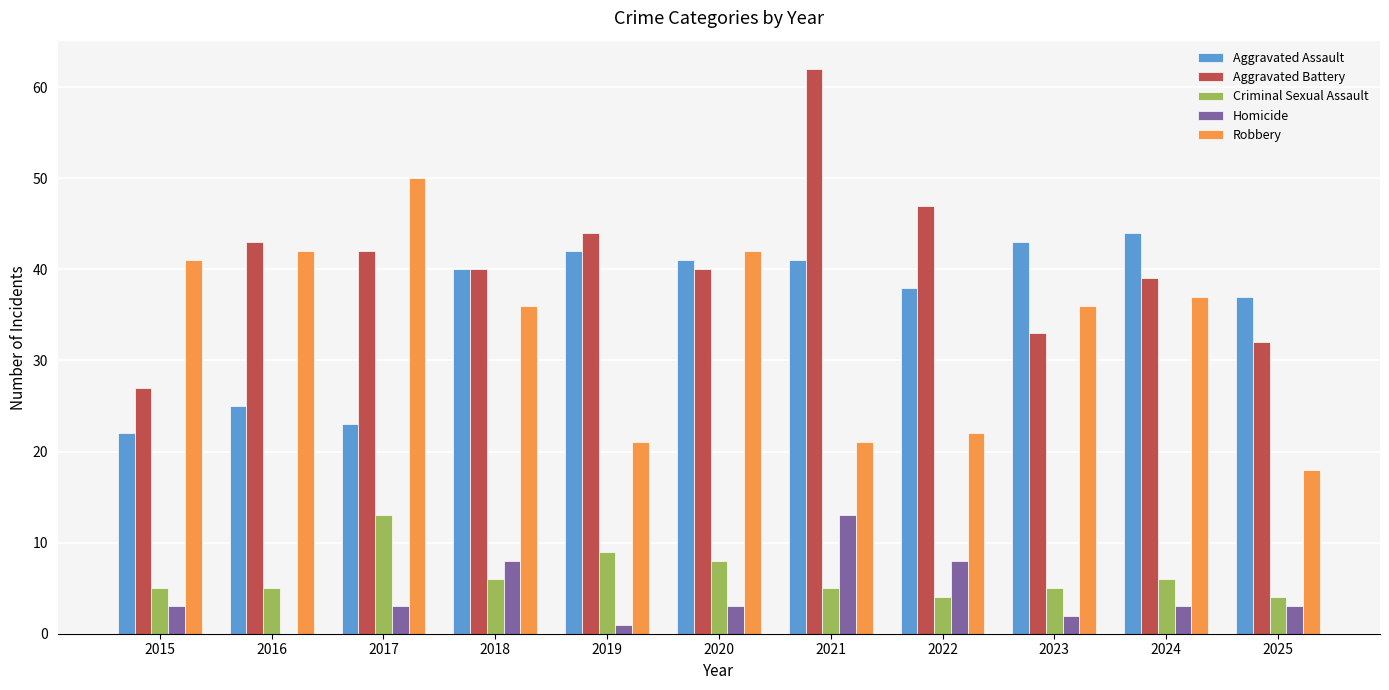

What is the sum of all Aggravated Battery values?

449